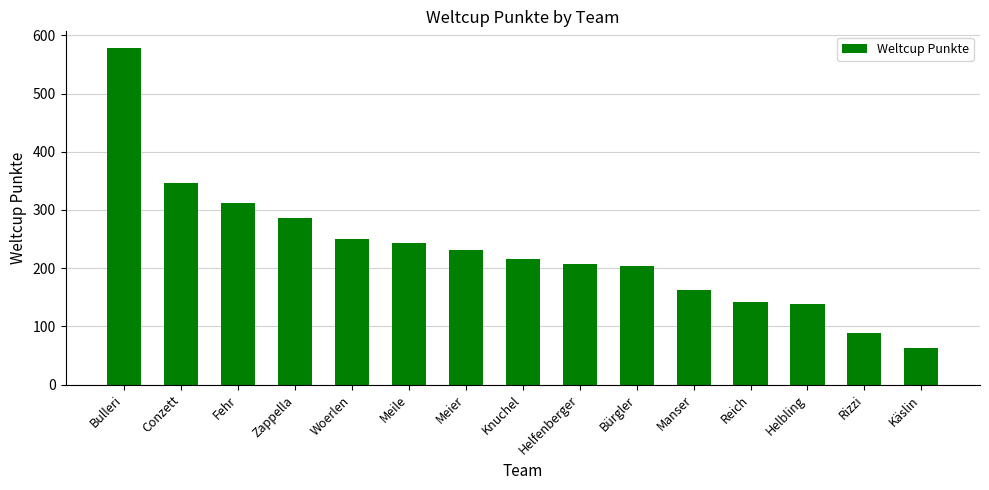

What is the label of the 4th bar from the right?

Reich